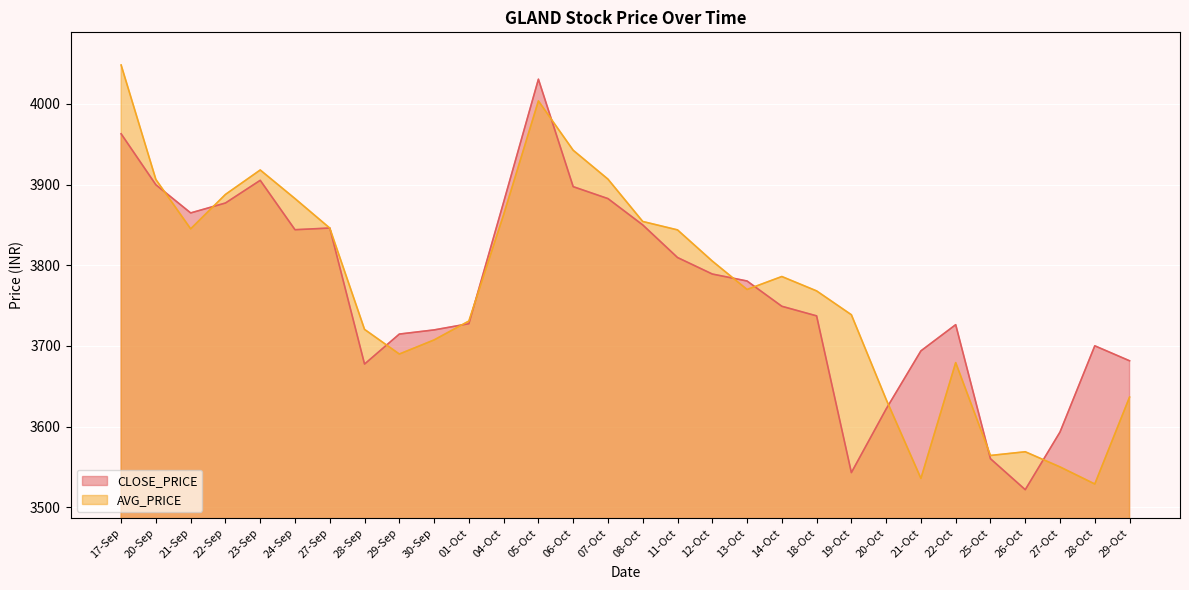

What are all the series names shown in the legend?

CLOSE_PRICE, AVG_PRICE